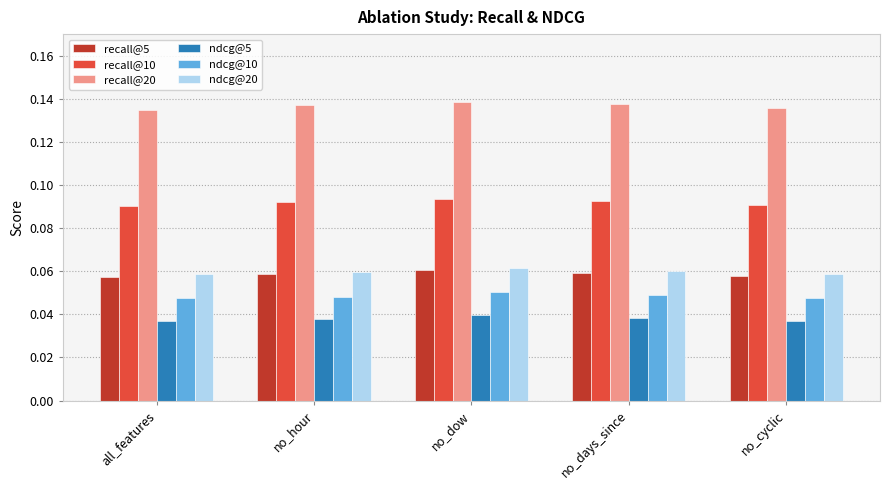

Is it true that recall@5 equals 0.0 at no_dow?

False